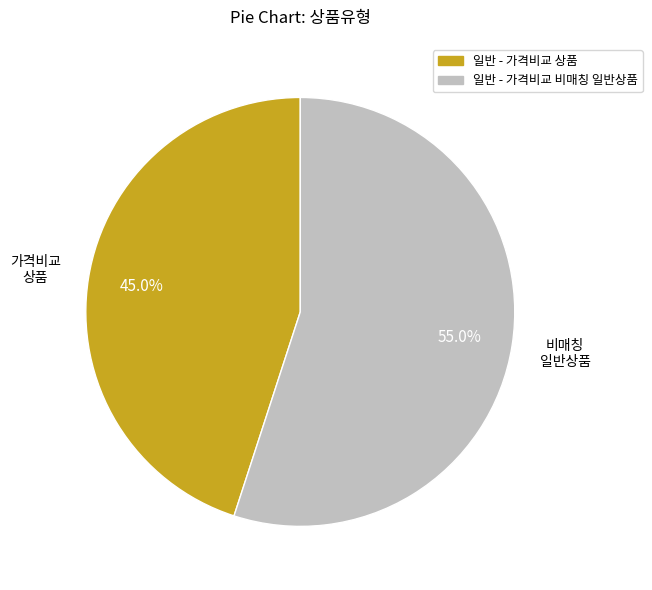

Rank the categories by value from lowest to highest.

일반 - 가격비교 상품, 일반 - 가격비교 비매칭 일반상품